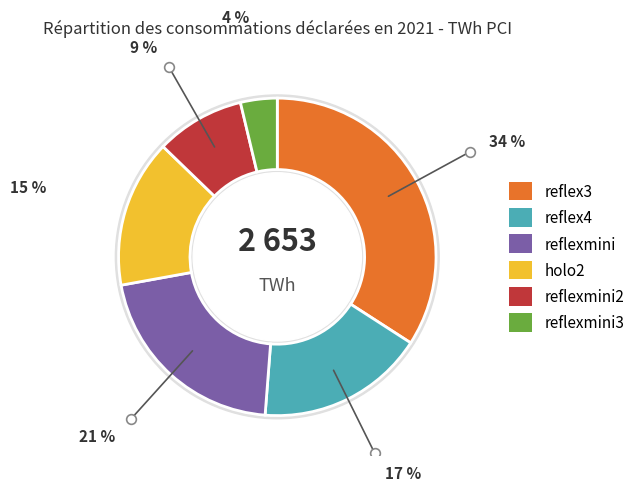

To the nearest percent, what percentage of the pie is reflexmini2?

9%